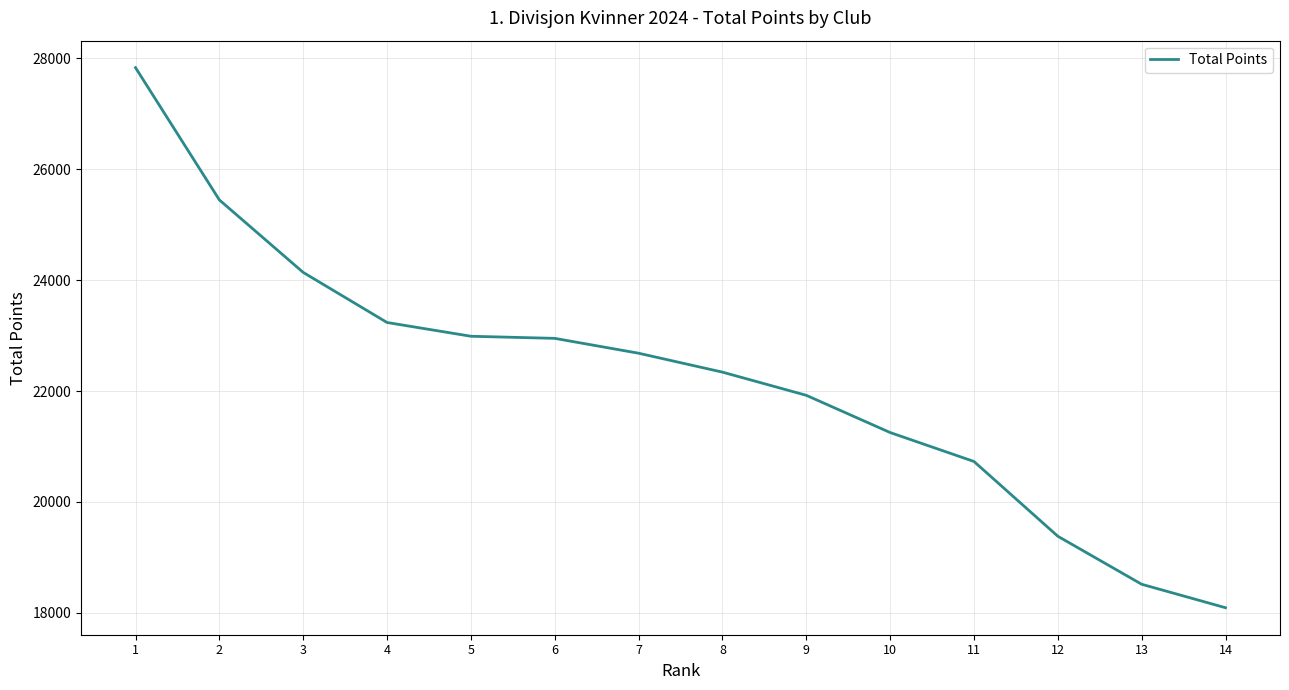

What is the sum of all values?

311509